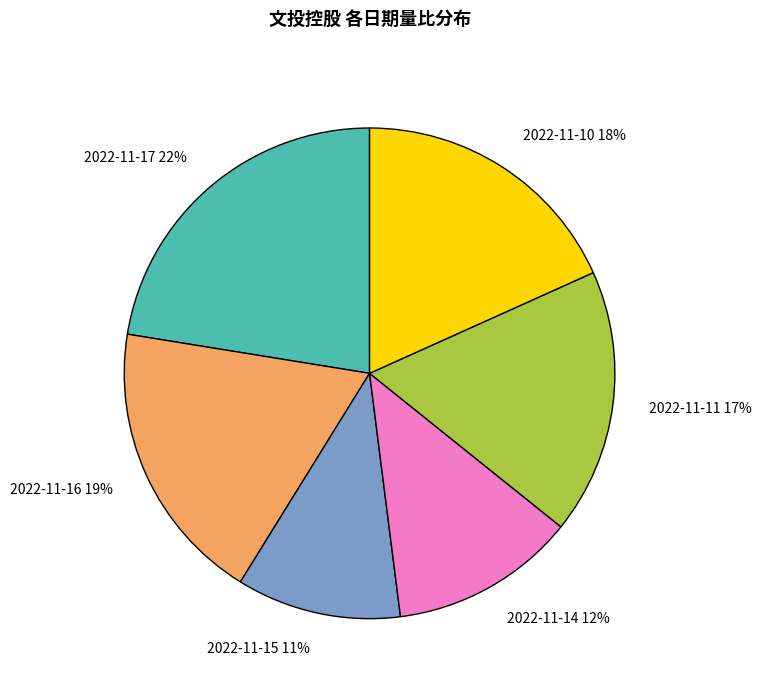

To the nearest percent, what is the difference between the 2022-11-16 19% and 2022-11-15 11% slice percentages?

8%